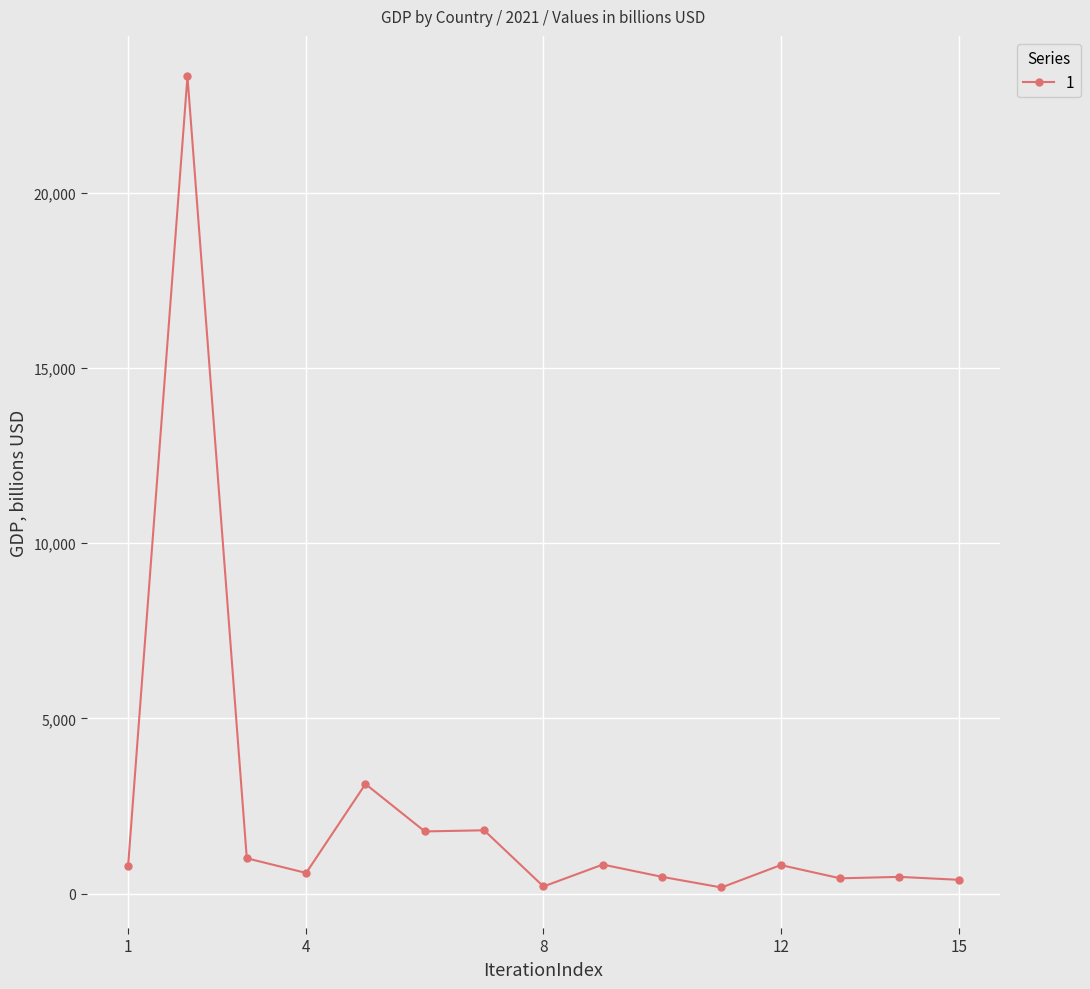

Count the number of categories in the chart.

15